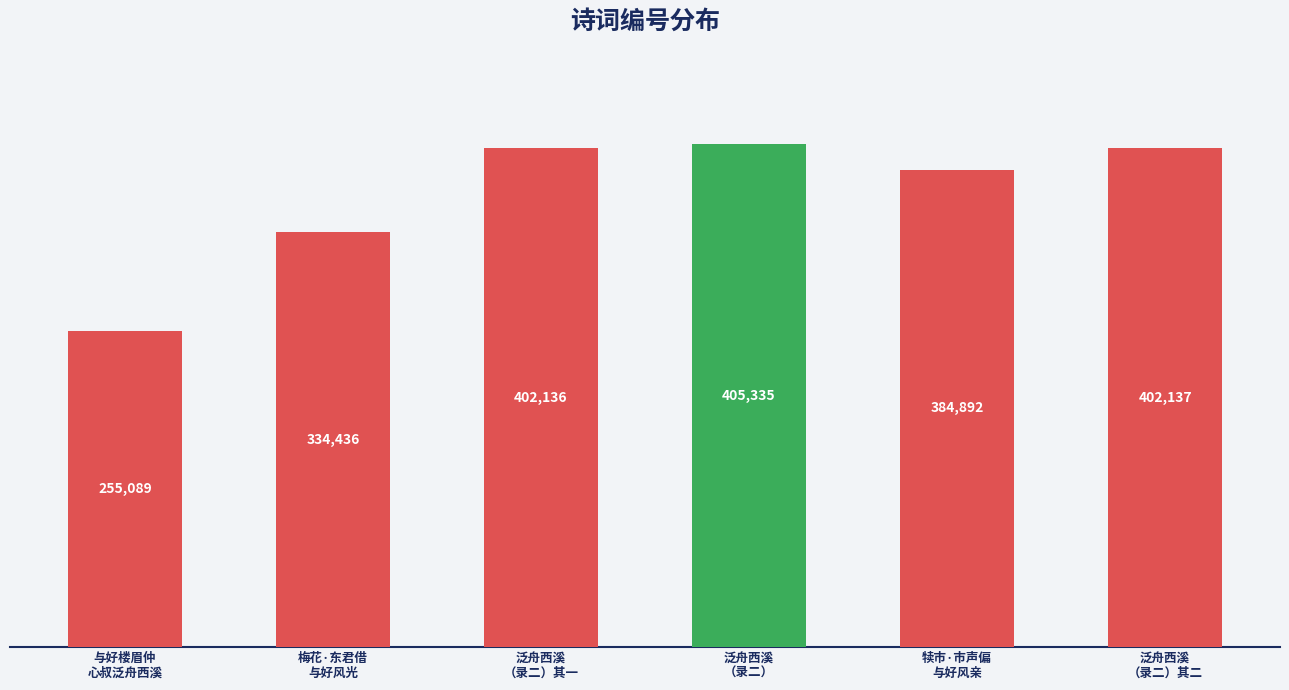

What is the difference between the maximum and minimum values?

150246